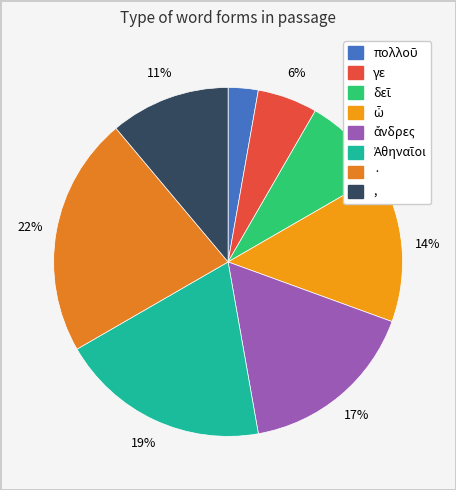

Does ἄνδρες account for over 50% of the chart?

No